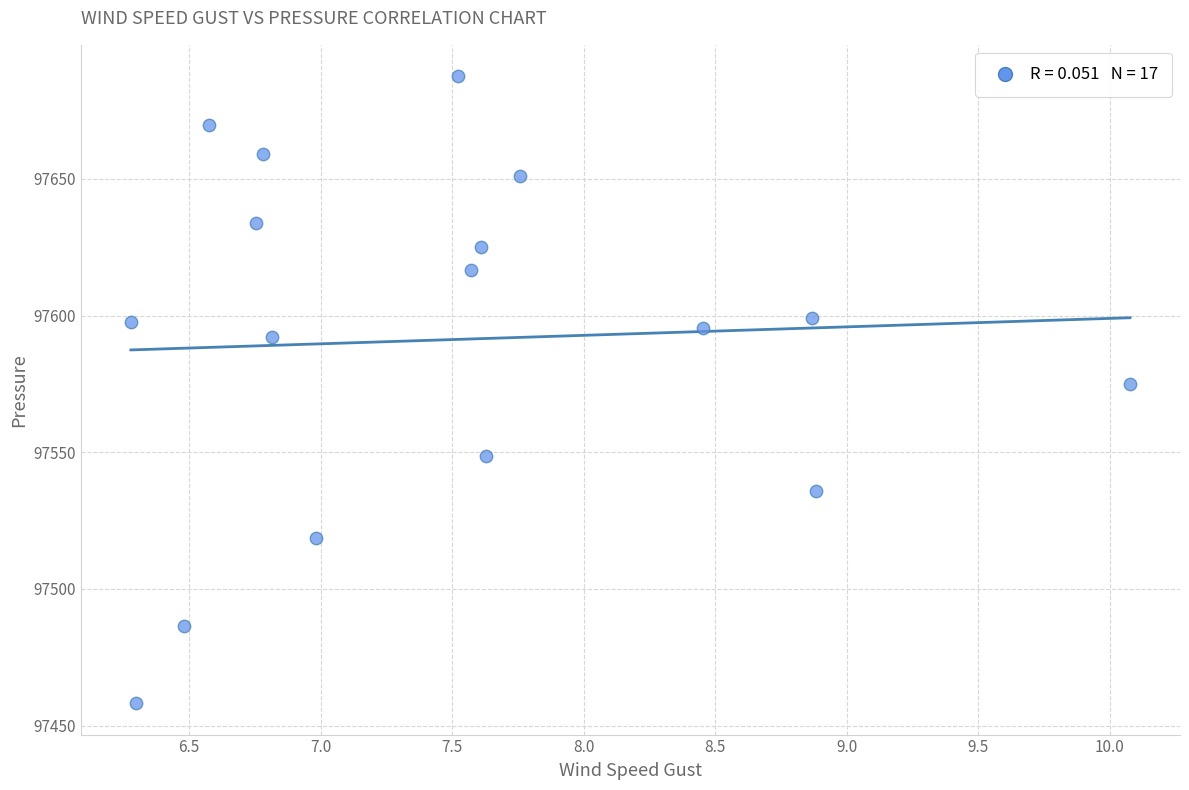

What is the range of Y values (max minus min)?

229.4